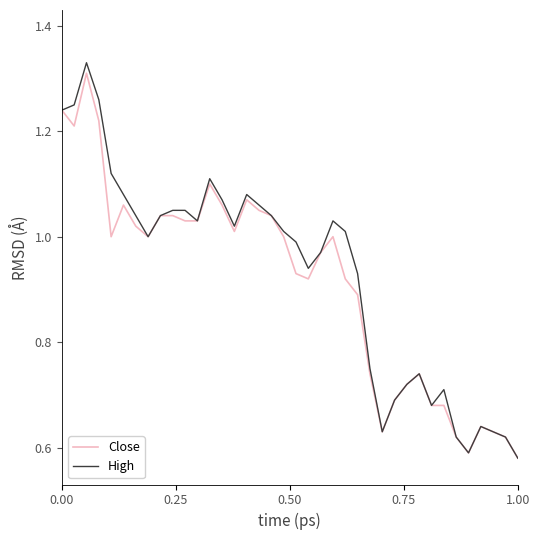

What are all the series names shown in the legend?

Close, High